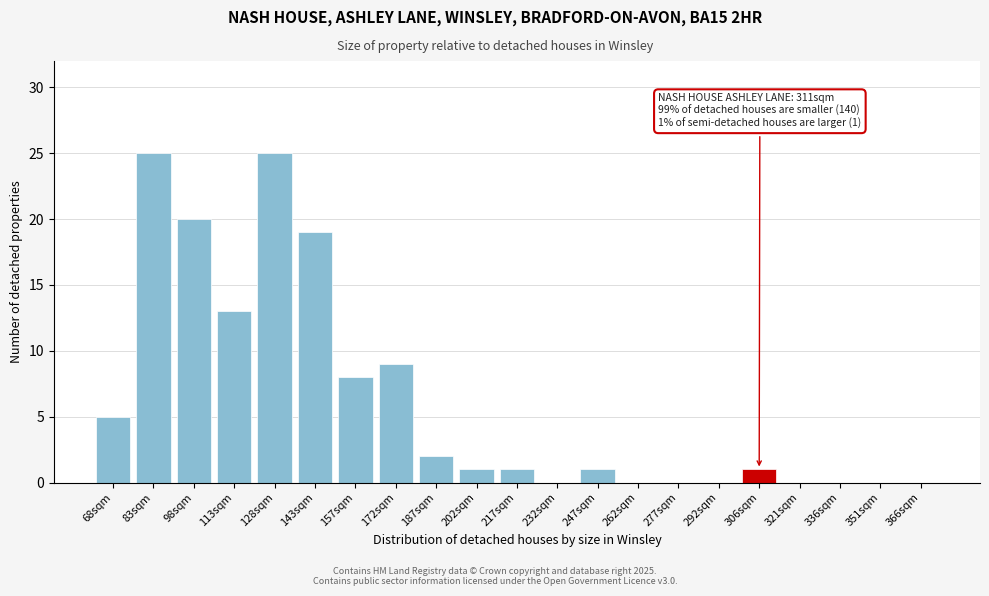

Reading left to right, what are all the values shown in this chart?

68sqm=5	83sqm=25	98sqm=20	113sqm=13	128sqm=25	143sqm=19	157sqm=8	172sqm=9	187sqm=2	202sqm=1	217sqm=1	232sqm=0	247sqm=1	262sqm=0	277sqm=0	292sqm=0	306sqm=1	321sqm=0	336sqm=0	351sqm=0	366sqm=0